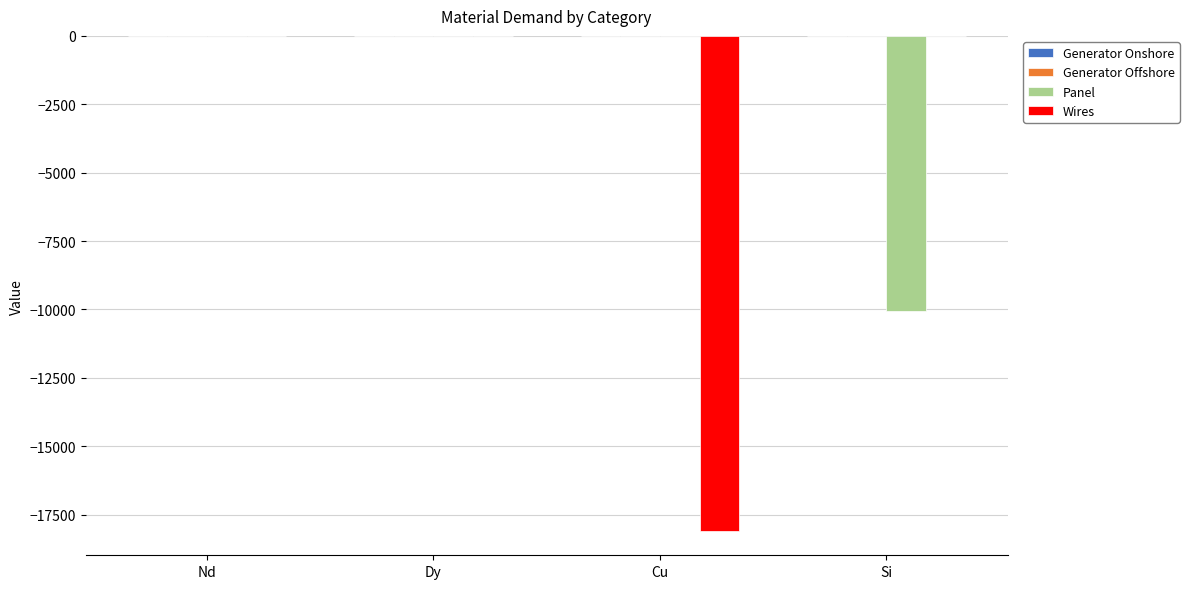

How many groups of bars are there?

4